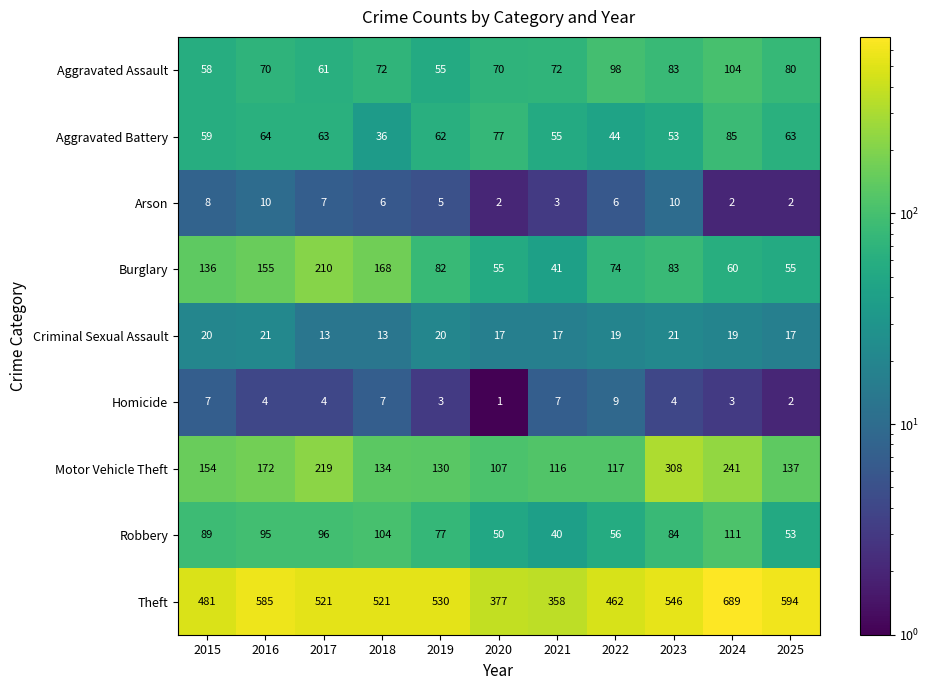

Where does the Criminal Sexual Assault series first go above 19?

2015